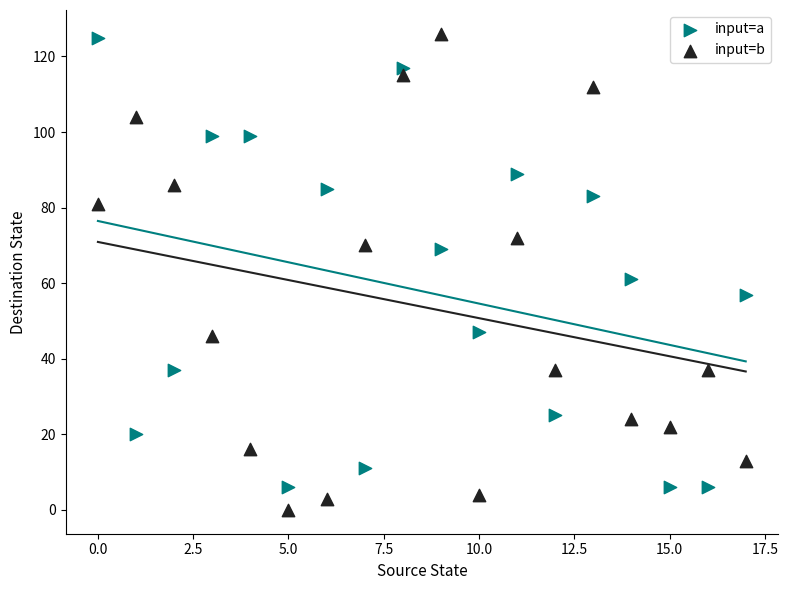

Across all series, what Y value is closest to 63?

61